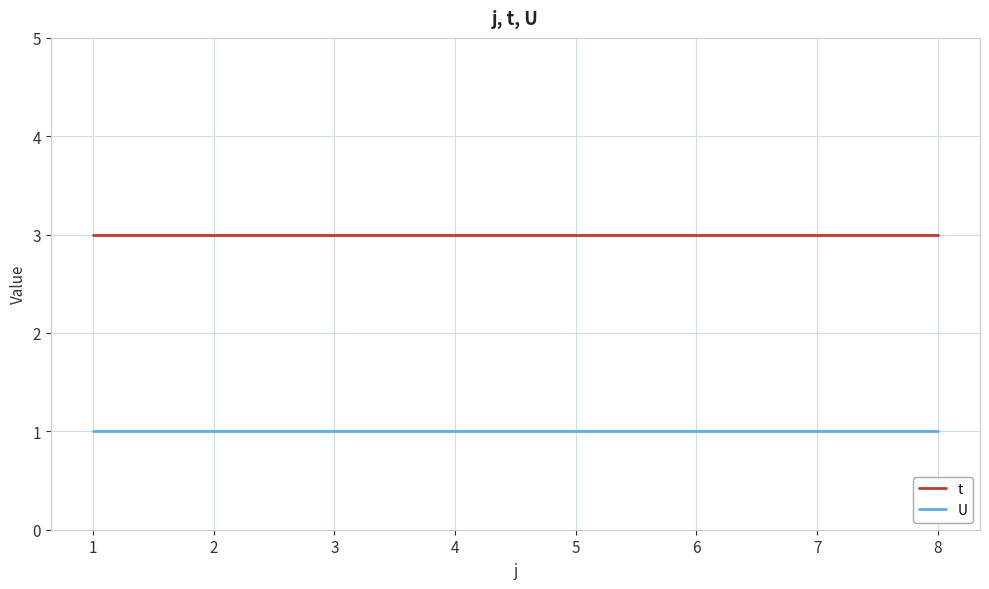

Does the chart have visible grid lines?

Yes